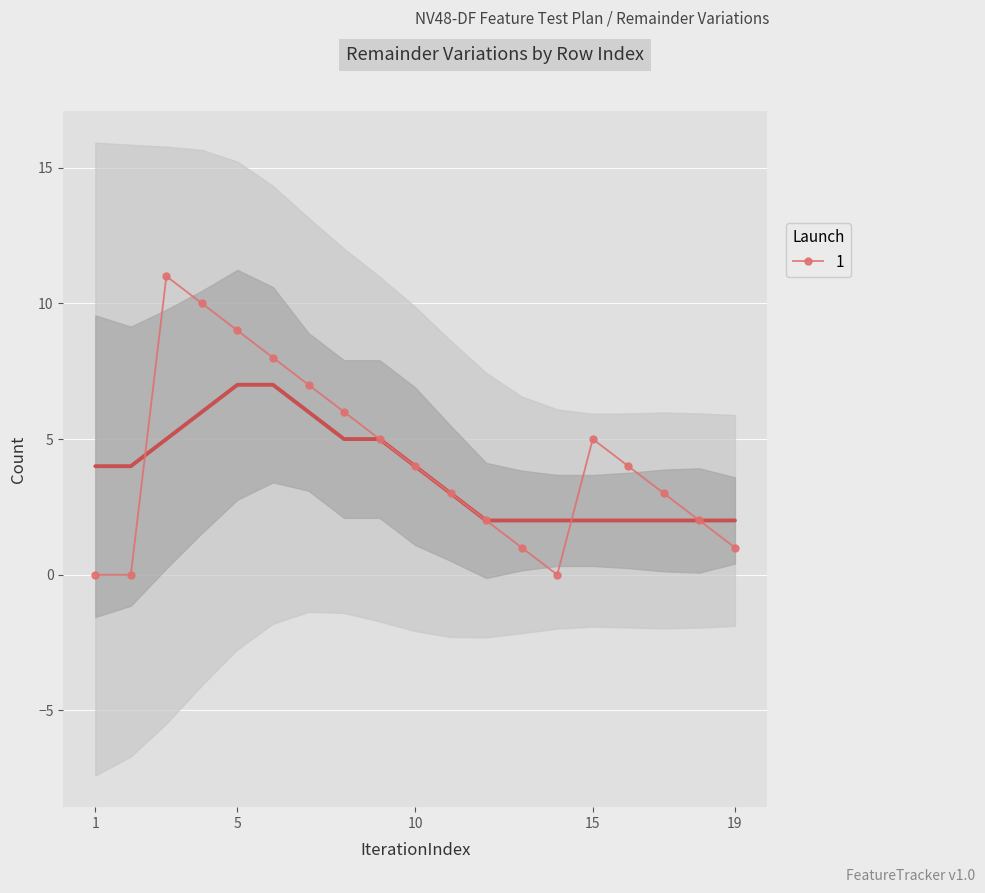

The 1 series shows 9 at 5. True or false?

True